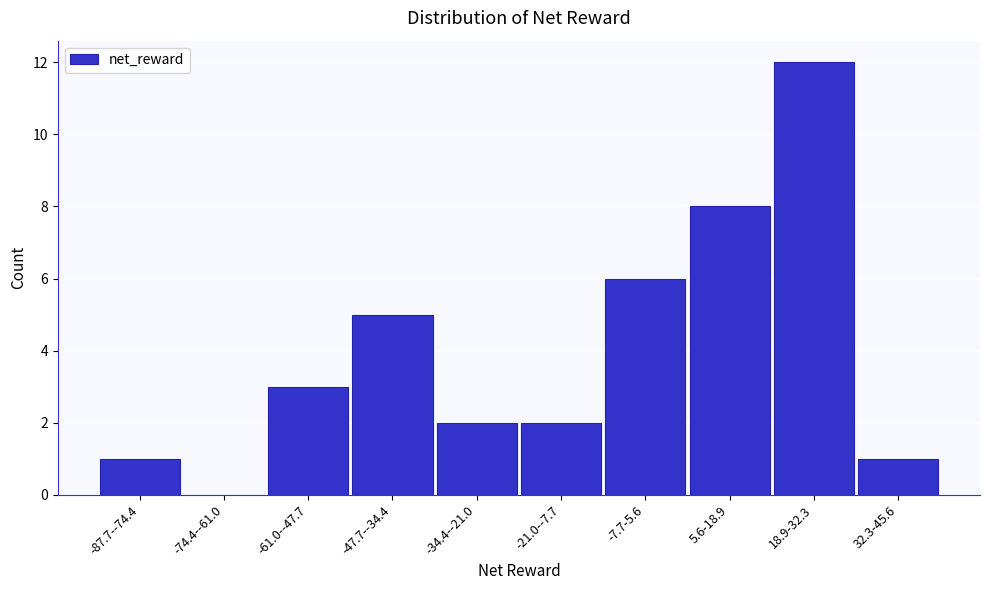

Reading left to right, list all the values displayed in this chart.

-87.7--74.4=1	-74.4--61.0=0	-61.0--47.7=3	-47.7--34.4=5	-34.4--21.0=2	-21.0--7.7=2	-7.7-5.6=6	5.6-18.9=8	18.9-32.3=12	32.3-45.6=1